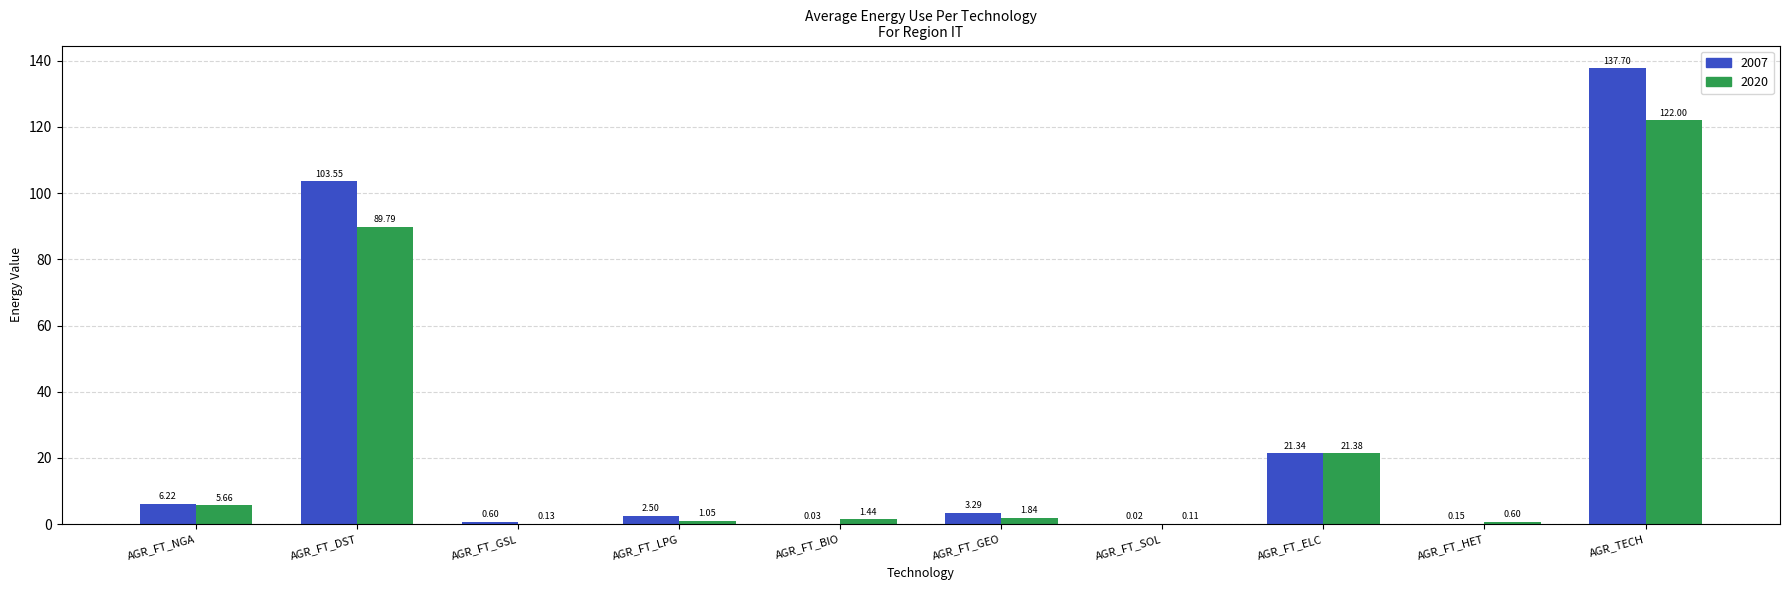

Which category has the highest value in the 2007 series?

AGR_TECH